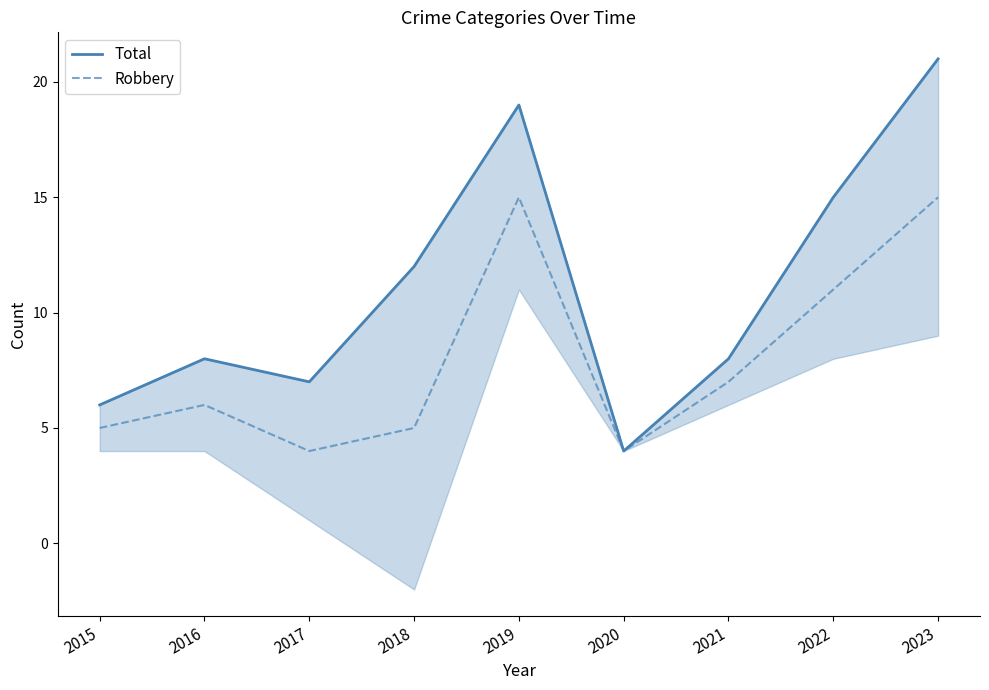

The value of Total at 2015 is 6. True or false?

True